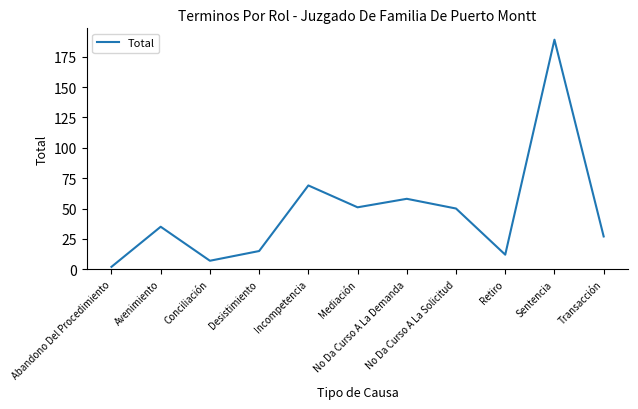

What is the maximum value shown in the chart?

189